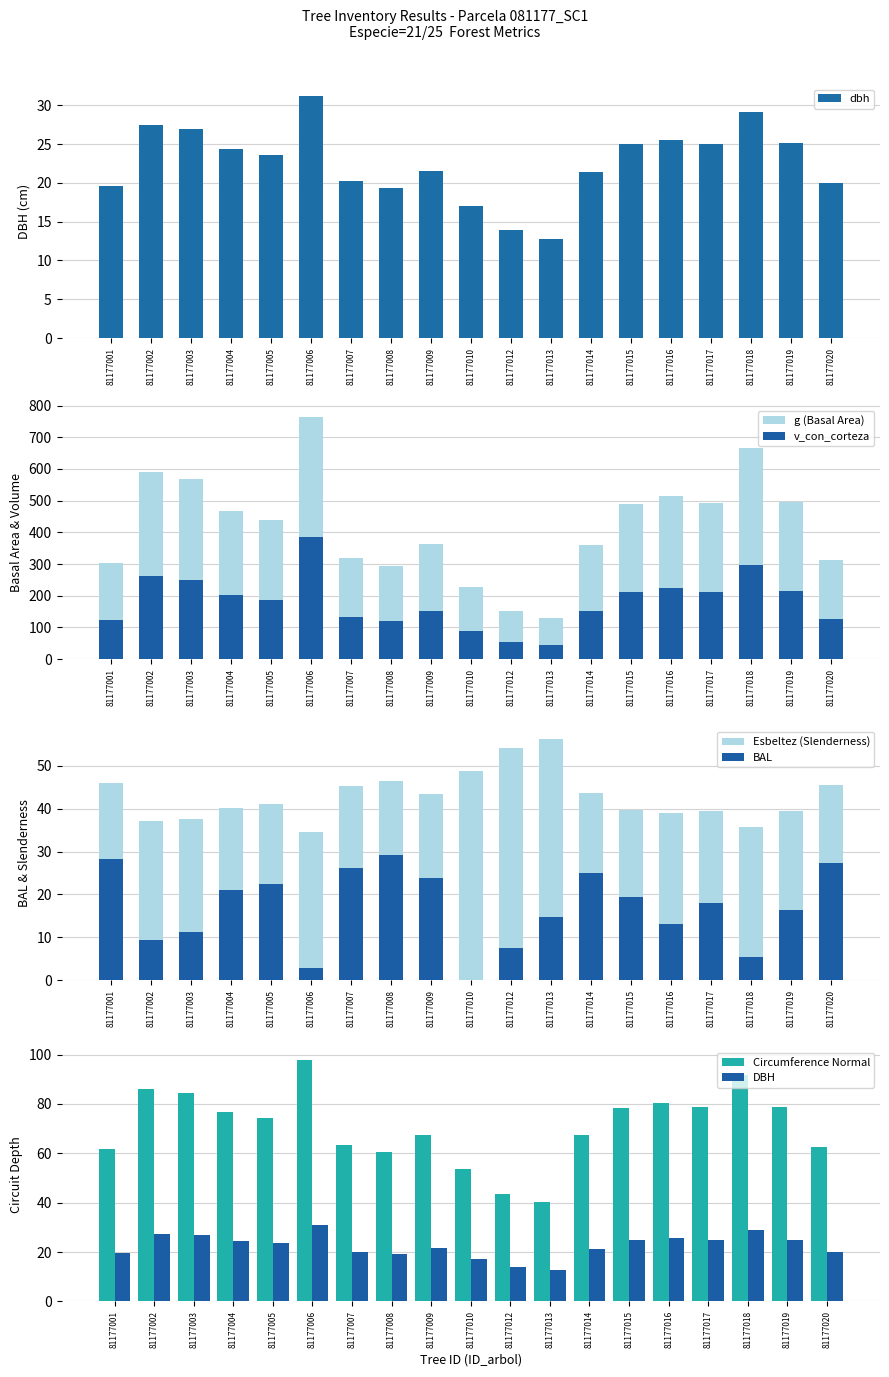

What is the difference between the second highest and minimum values in the circunferencia_normal series?

51.4